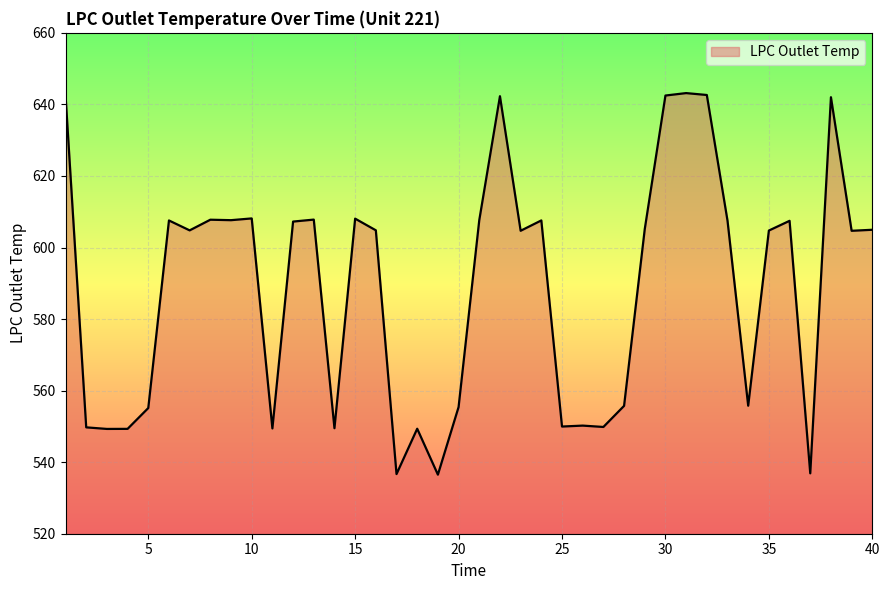

What is the smallest value displayed?

536.5